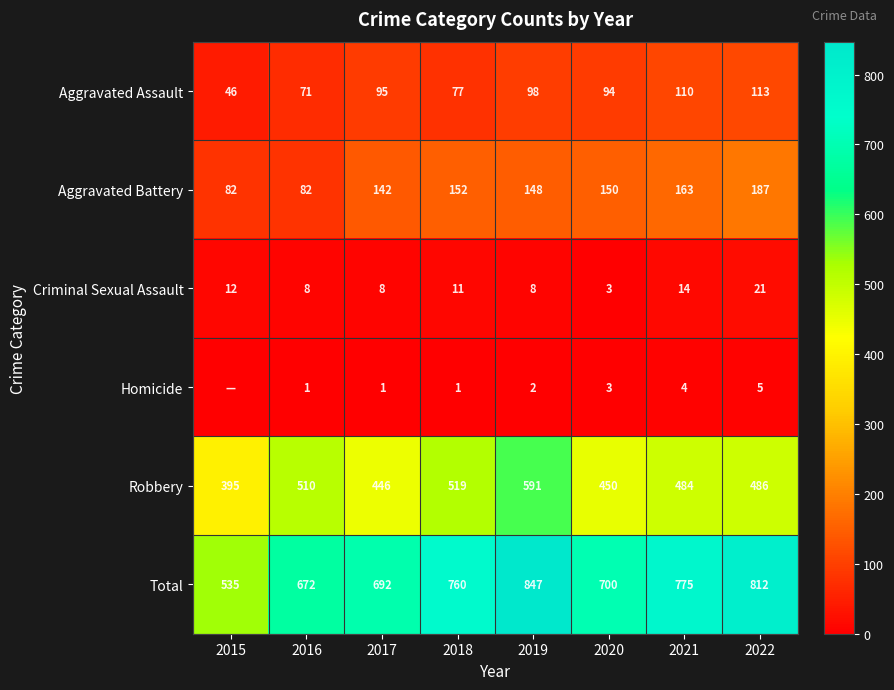

What is the difference between the highest and lowest values at 2021?

771